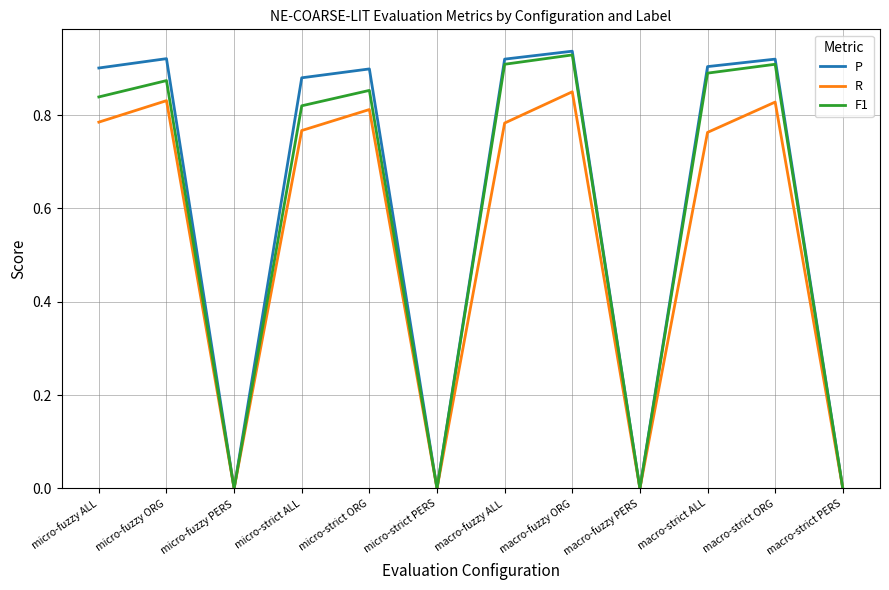

True or false: P has more than 2 points higher than both neighbors.

True